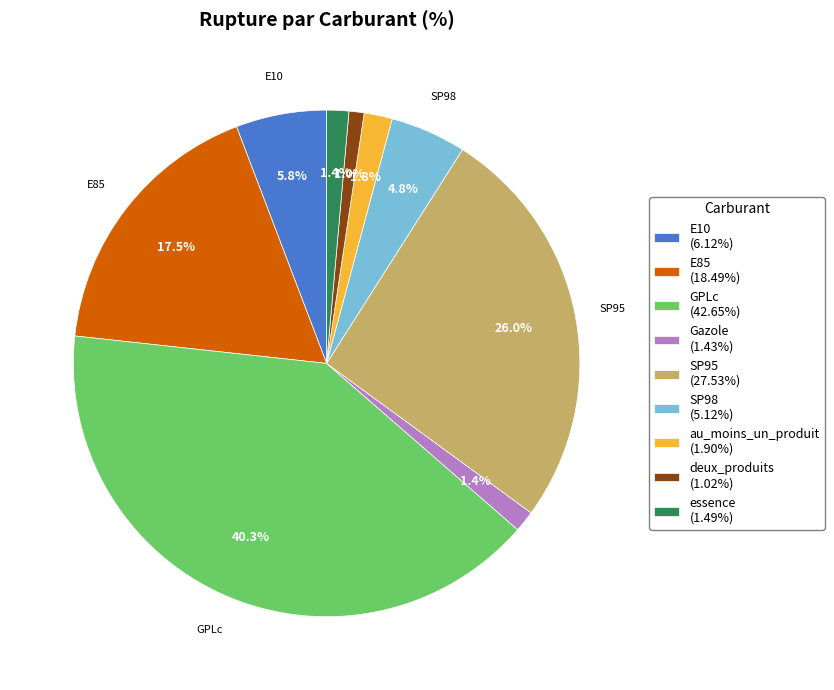

Is there a majority slice in this chart?

No